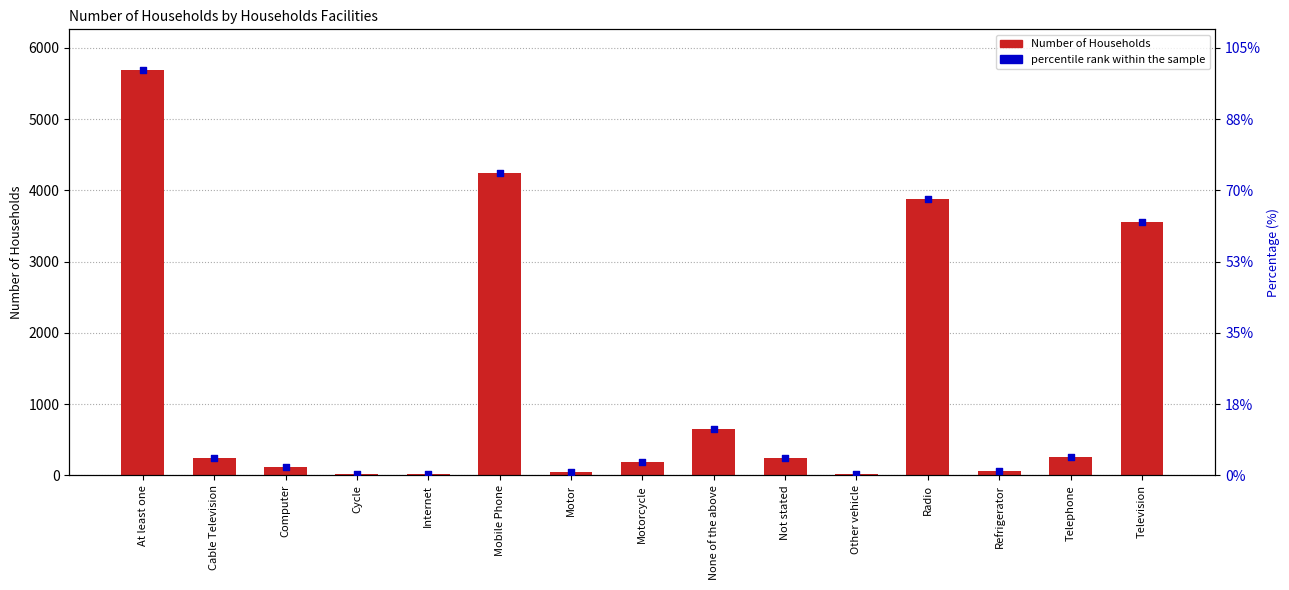

At how many categories does at least one series exceed 1450?

4